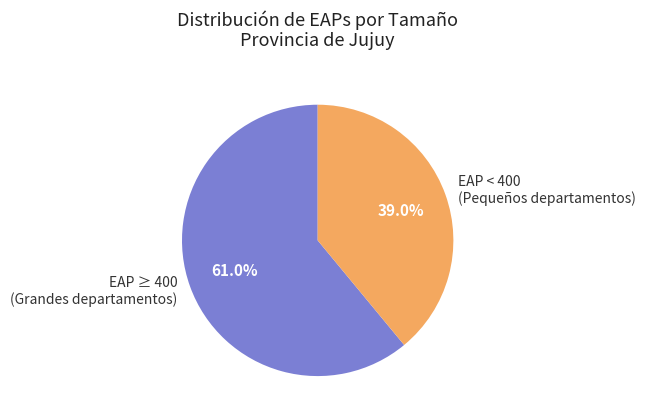

Rank the categories by value from highest to lowest.

EAP ≥ 400 (Grandes departamentos), EAP < 400 (Pequeños departamentos)